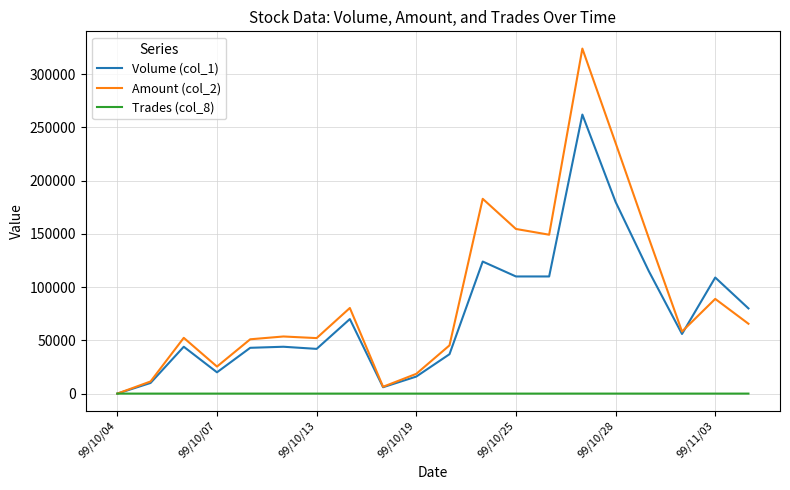

Which series has the largest total across all categories?

Amount (col_2)